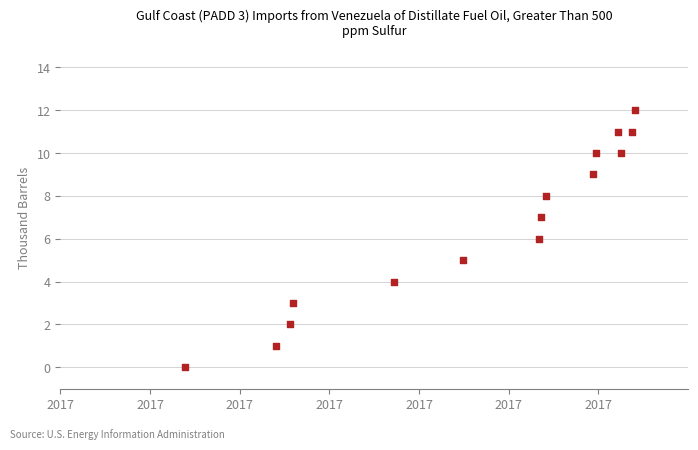

What is the range of Y values (max minus min)?

12